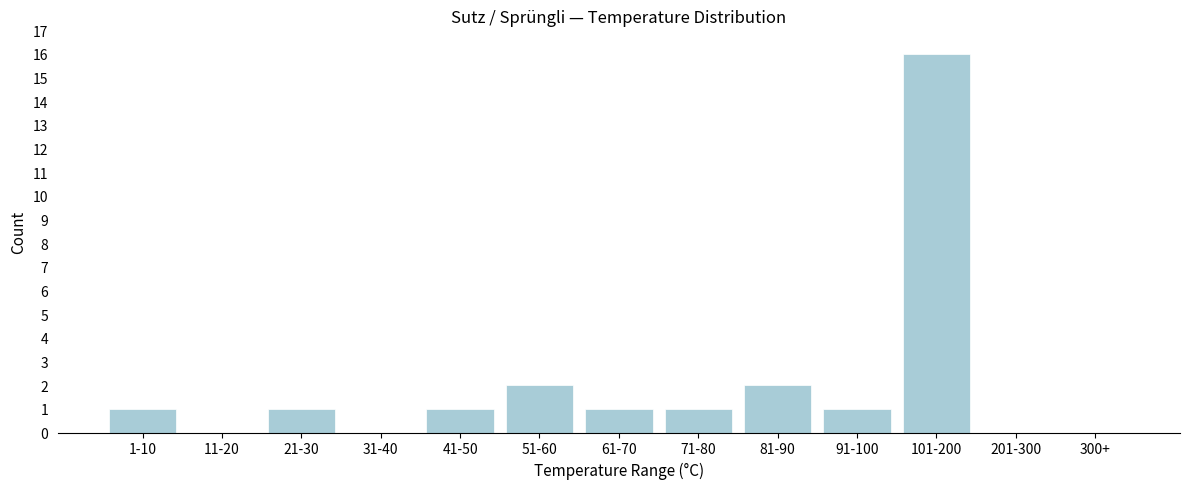

Reading left to right, list all the values displayed in this chart.

1-10=1	11-20=0	21-30=1	31-40=0	41-50=1	51-60=2	61-70=1	71-80=1	81-90=2	91-100=1	101-200=16	201-300=0	300+=0